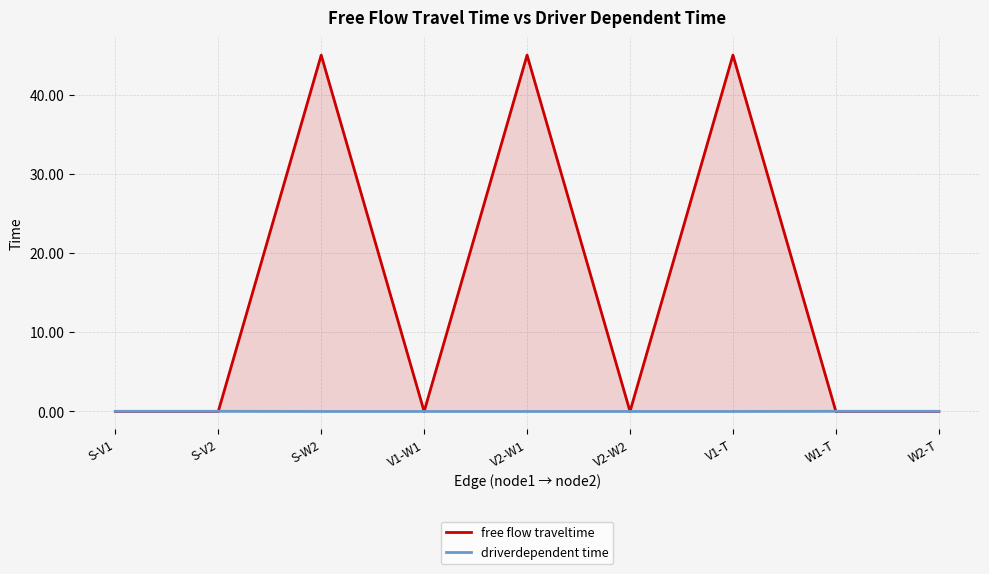

At which category is the sum across all series the highest?

S-W2